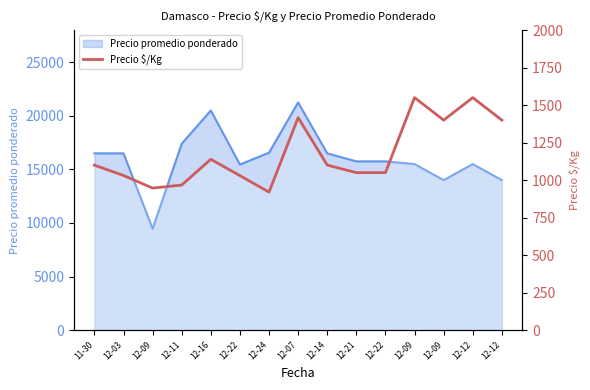

How many interior local valleys (lower than both neighbors) does the data have?

3